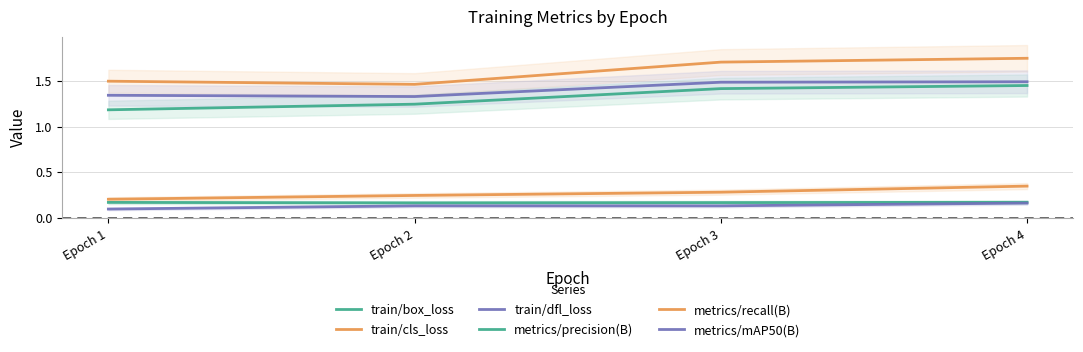

Rank the series by their maximum value, from lowest to highest.

metrics/mAP50(B), metrics/precision(B), metrics/recall(B), train/box_loss, train/dfl_loss, train/cls_loss